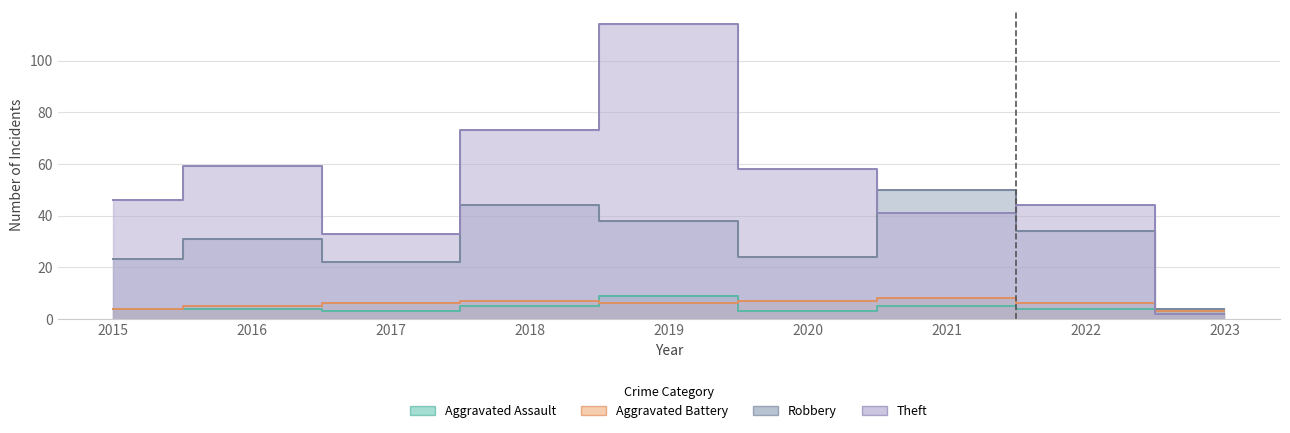

At which category does Robbery reach its first local valley?

2017